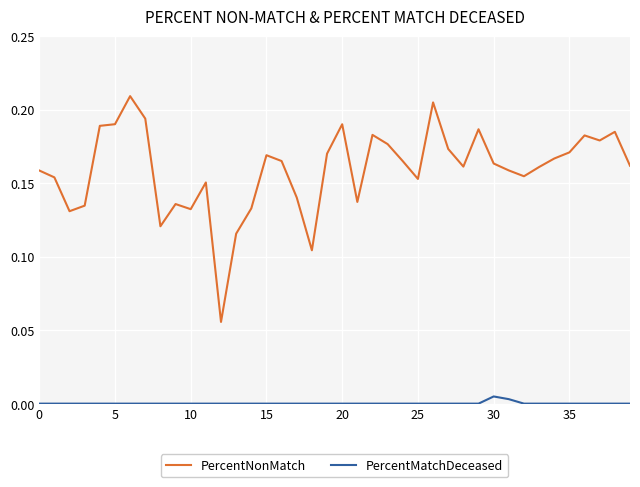

Rank the series by their maximum value, from highest to lowest.

PercentNonMatch, PercentMatchDeceased